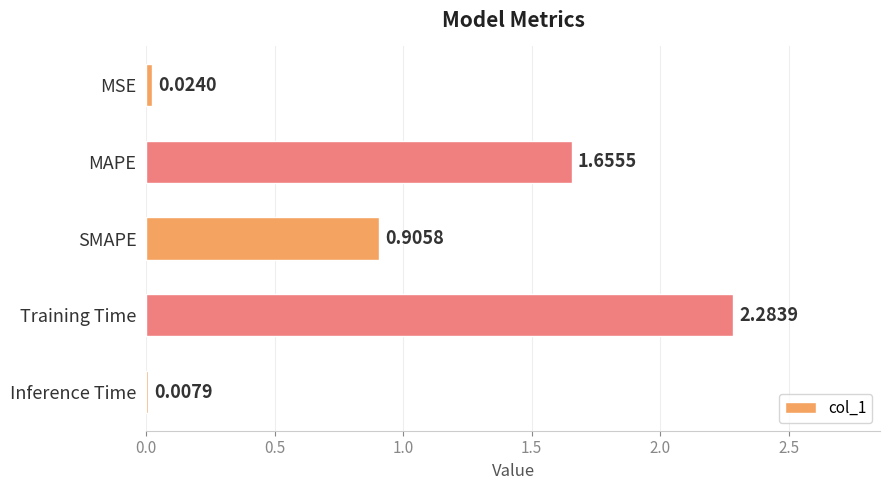

How many data points does each series have?

5